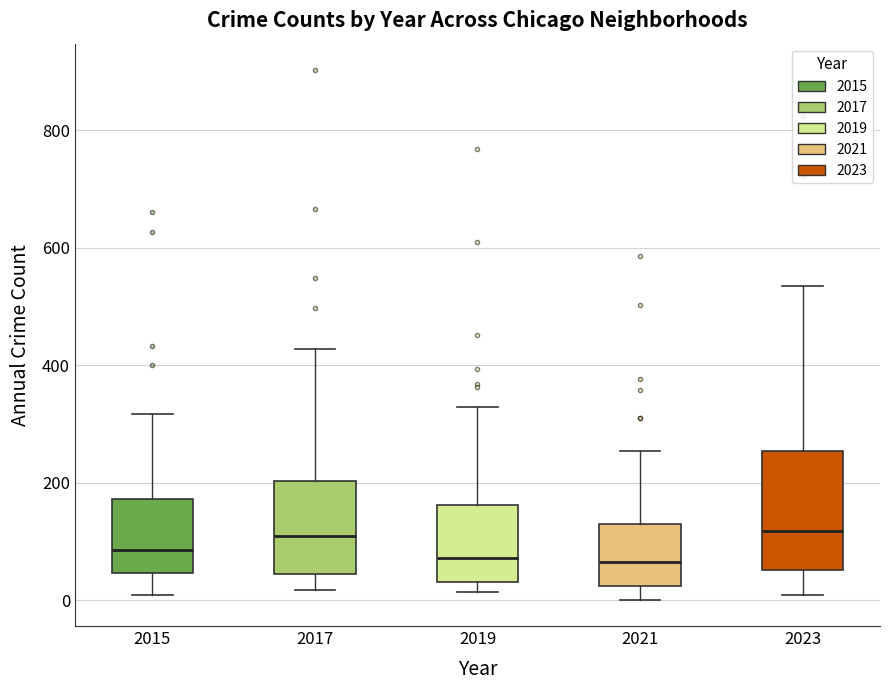

Reading left to right, transcribe this box plot: for each box, give where its median line is, the range the box spans, and where its two whiskers end, as read against the y-axis. The values are not printed on the chart, so give them approximately, as read against the axis.

2015: median 80, box 40 to 180, whiskers 0 to 320
2017: median 120, box 40 to 200, whiskers 20 to 420
2019: median 80, box 40 to 160, whiskers 20 to 320
2021: median 60, box 20 to 120, whiskers 0 to 260
2023: median 120, box 60 to 260, whiskers 0 to 540